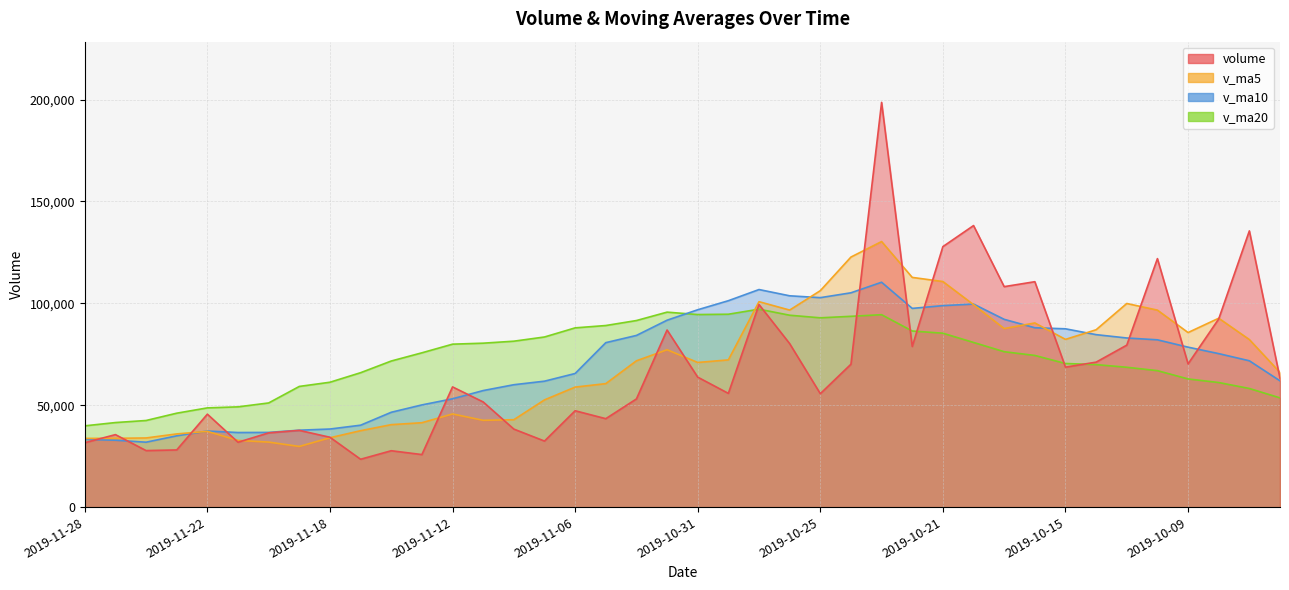

The volume series shows 112089.7 at 2019-10-24. True or false?

False